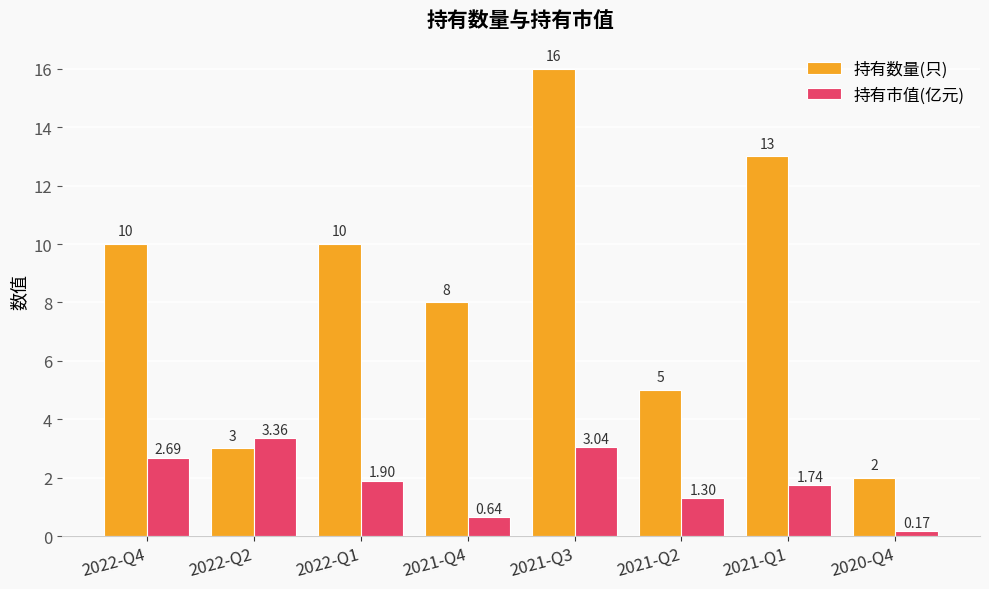

Which series changed the most between 2021-Q3 and 2020-Q4?

持有数量(只)